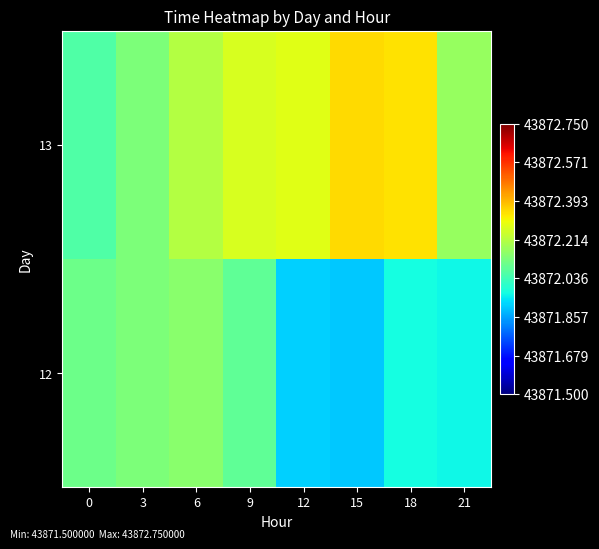

At how many categories does at least one series exceed 43872?

8